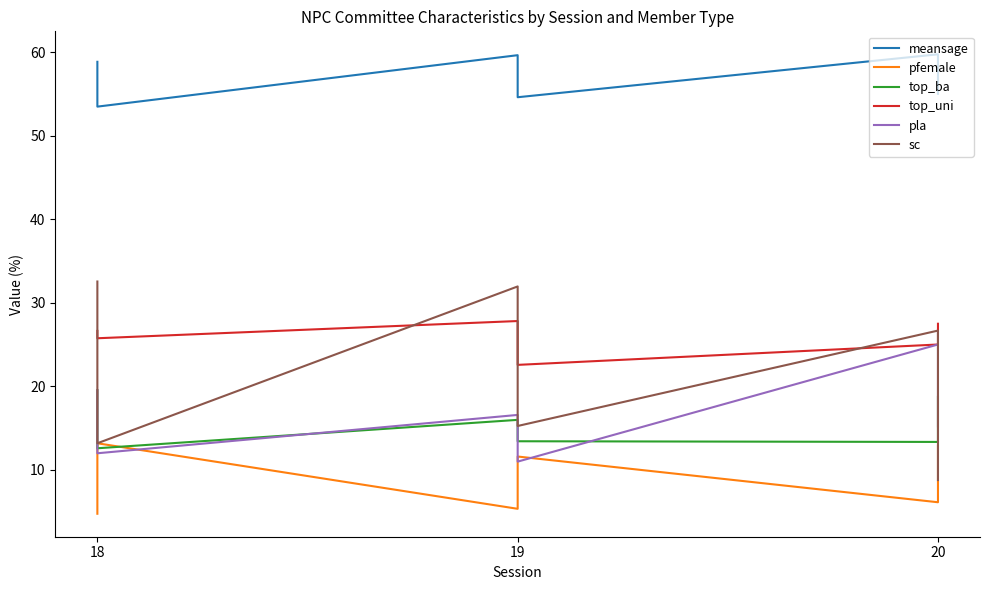

What is the value of the pfemale point at the 4th from the left?

11.6